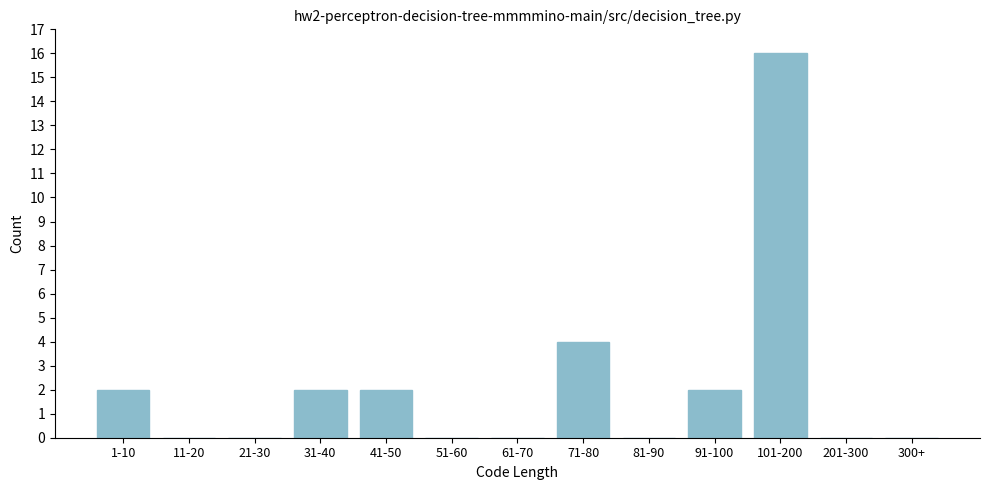

Reading left to right, extract all data points from this chart.

1-10=2	11-20=0	21-30=0	31-40=2	41-50=2	51-60=0	61-70=0	71-80=4	81-90=0	91-100=2	101-200=16	201-300=0	300+=0